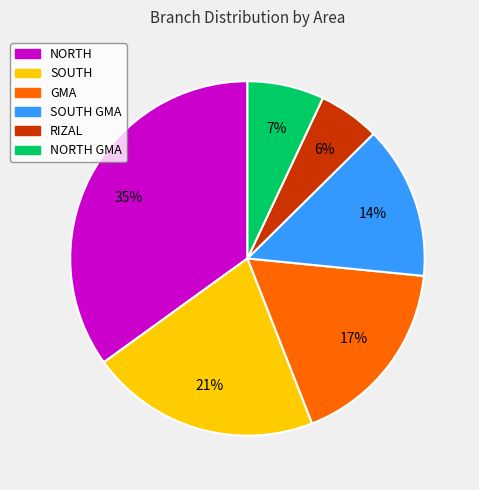

Does any single category account for the majority?

No